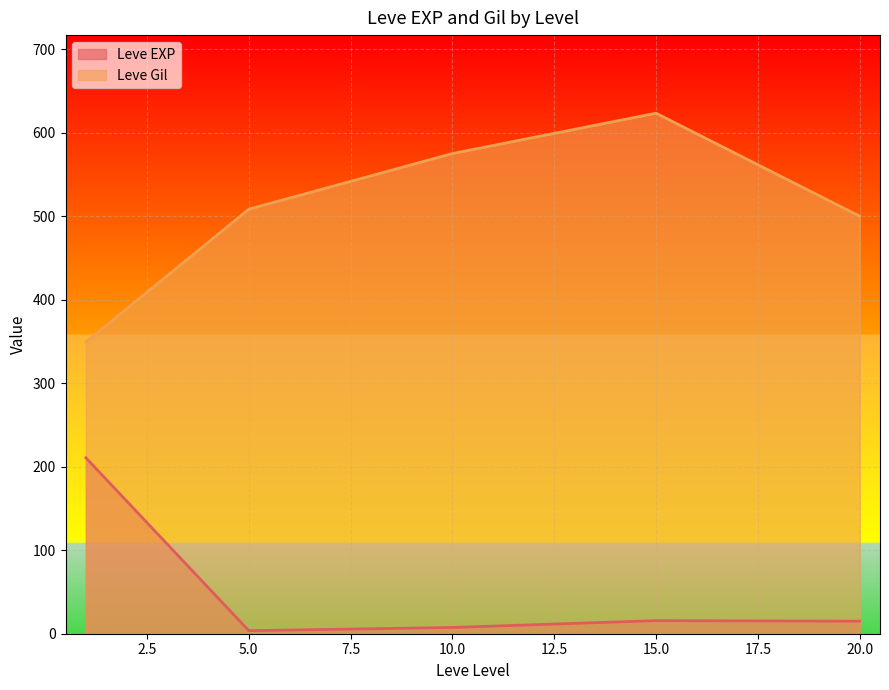

What is the difference between the maximum and minimum values in the Leve Gil series?

274.2